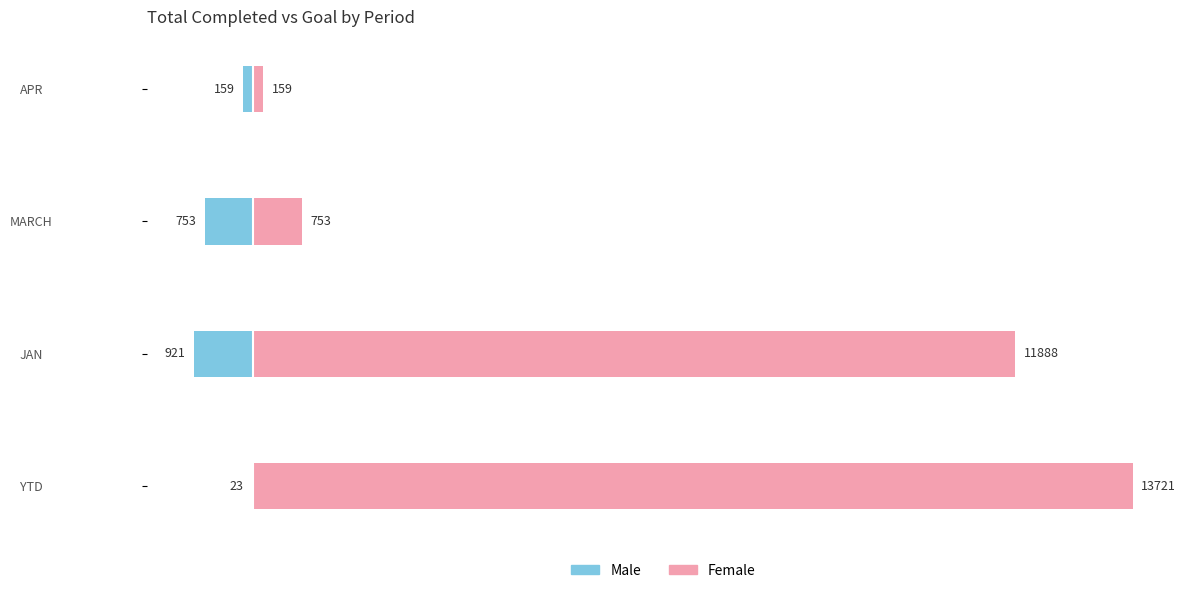

The value of Female at APR is 263. True or false?

False